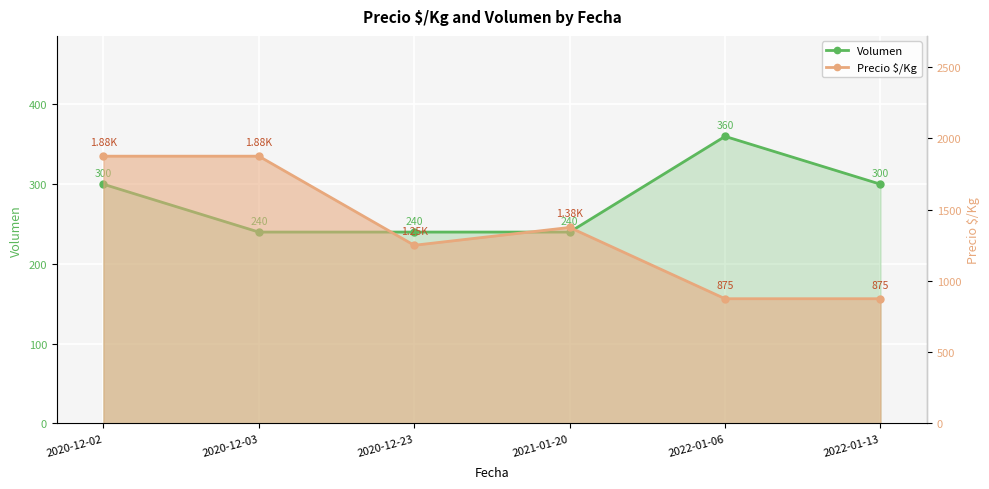

What is the sum of all Precio $/Kg values?

8125